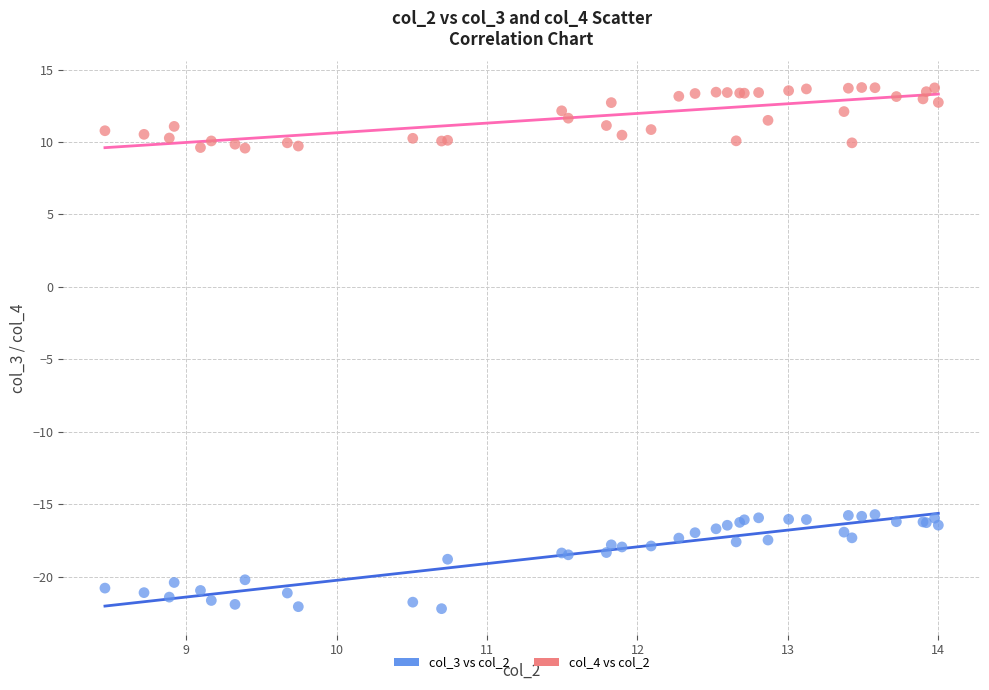

Which series reaches the minimum Y coordinate?

col_3 vs col_2